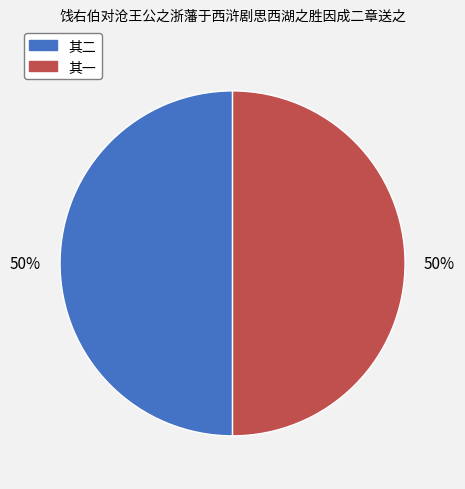

To the nearest percent, what is the average slice percentage?

50%